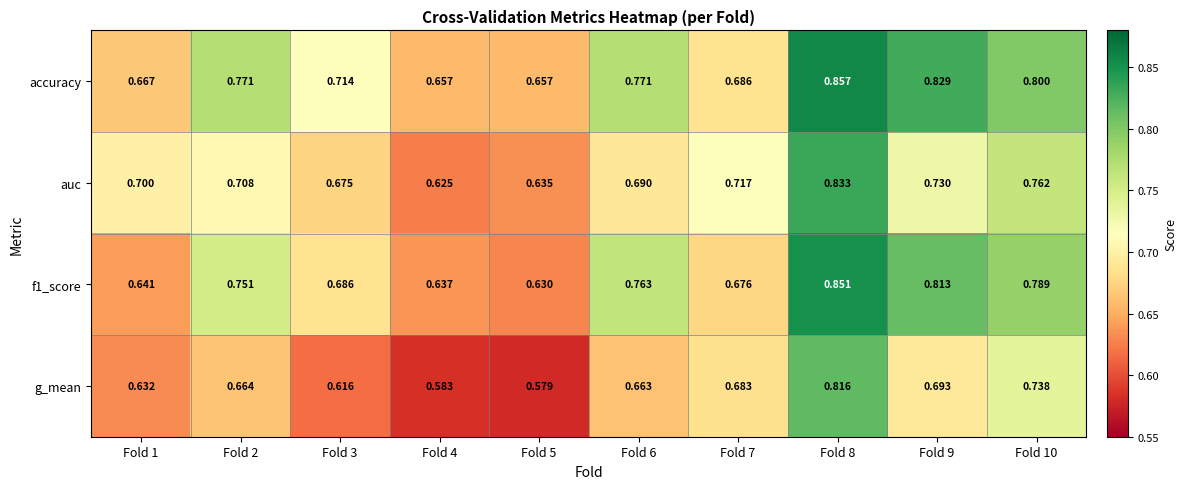

Is the value of g_mean at Fold 8 greater than the value of f1_score at Fold 2?

Yes